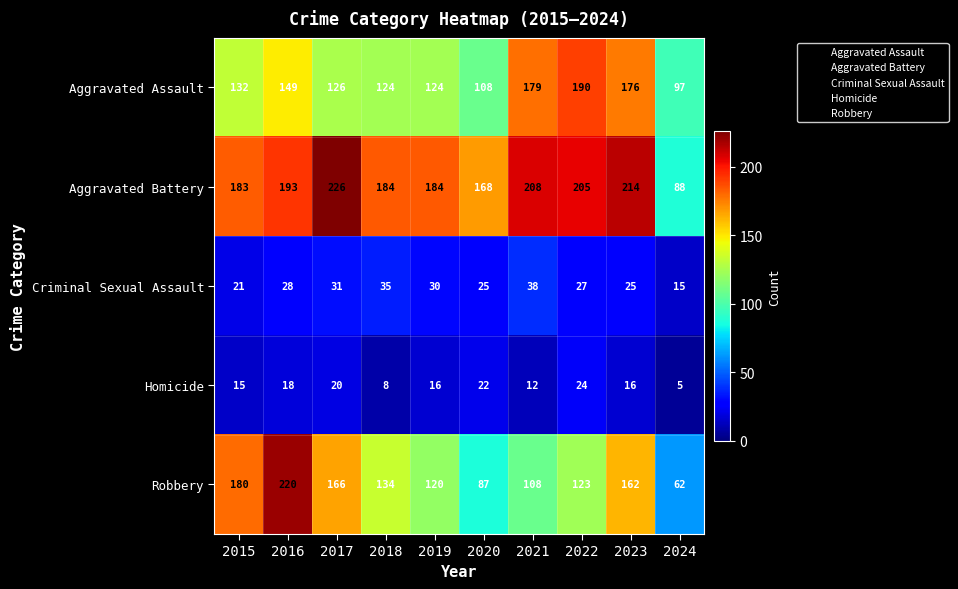

What is the difference between the highest and lowest values at 2021?

196